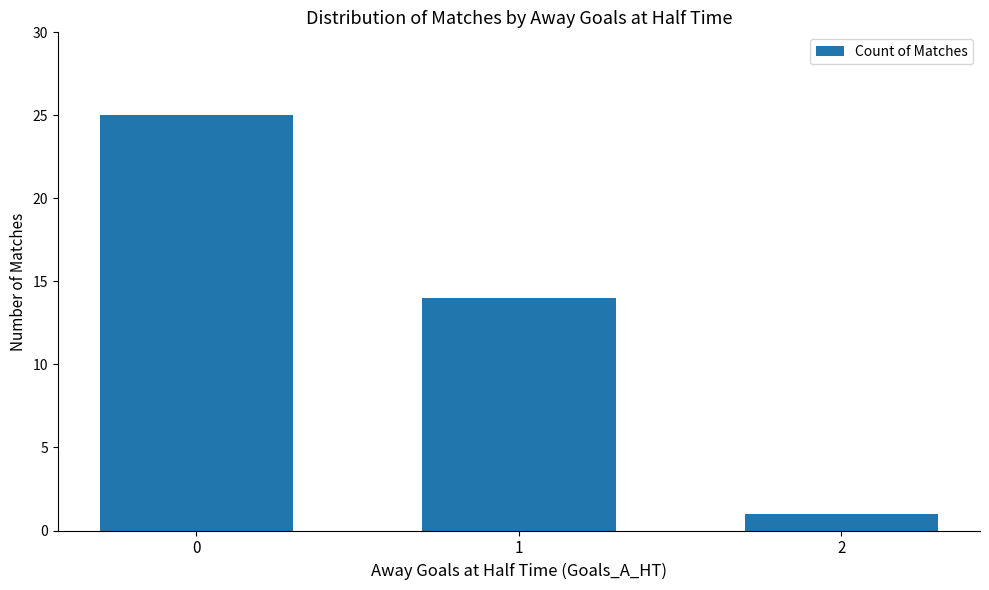

Reading left to right, extract all data points from this chart.

25	14	1